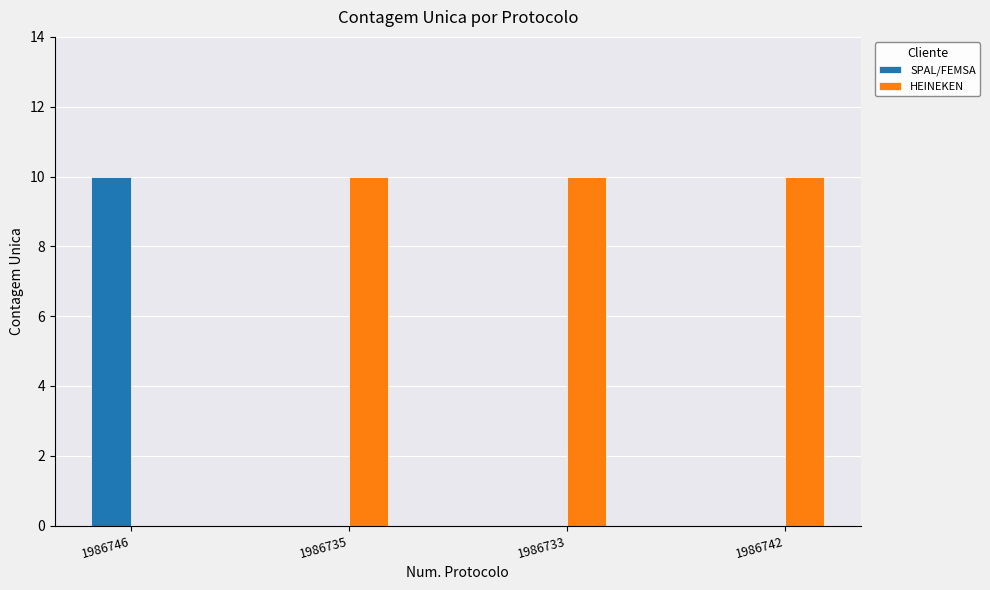

Reading right to left, transcribe all the data shown in this chart.

SPAL/FEMSA: 1986742=0	1986733=0	1986735=0	1986746=10
HEINEKEN: 1986742=10	1986733=10	1986735=10	1986746=0